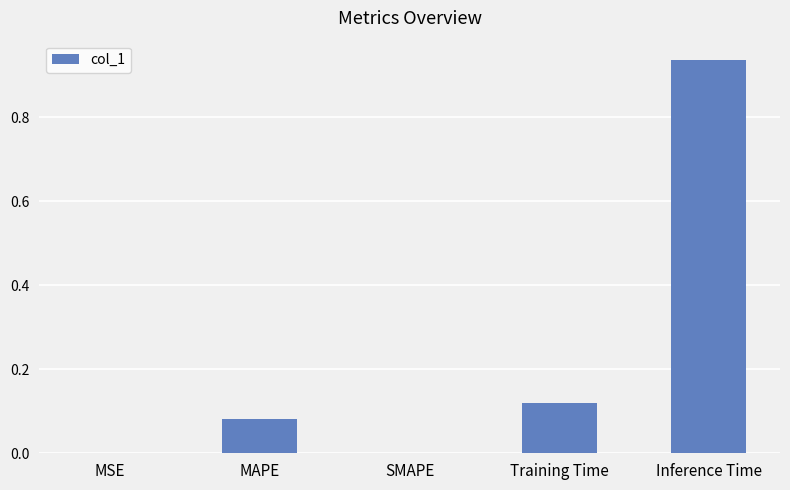

Which category has the highest value across all series?

Inference Time